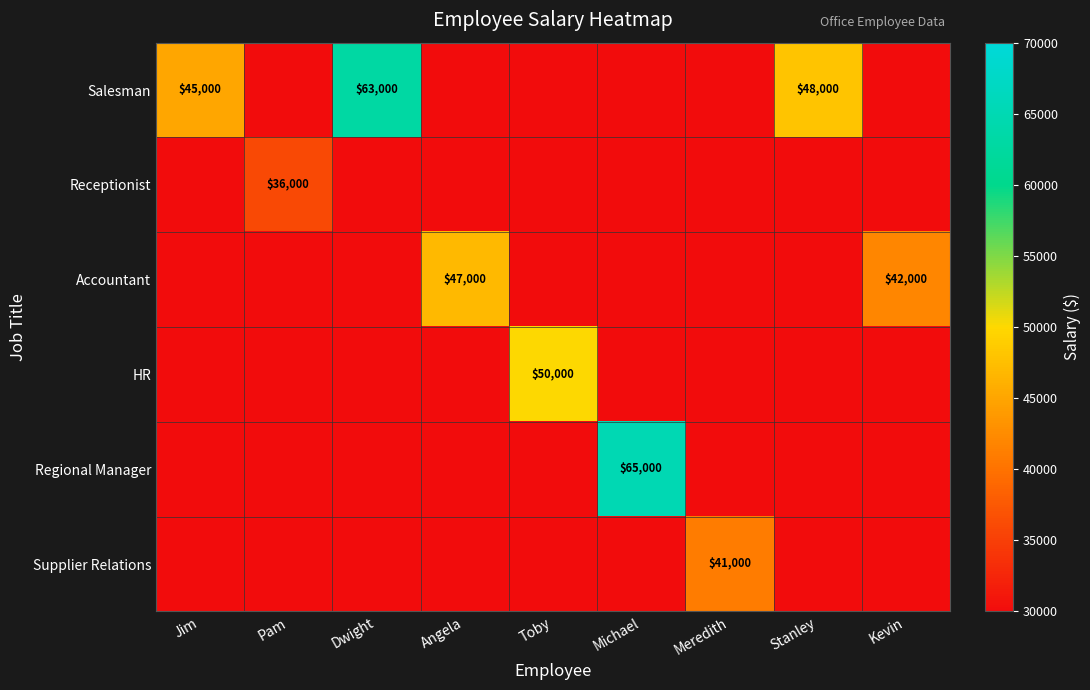

True or false: Accountant has a value of 47000 at Angela.

True